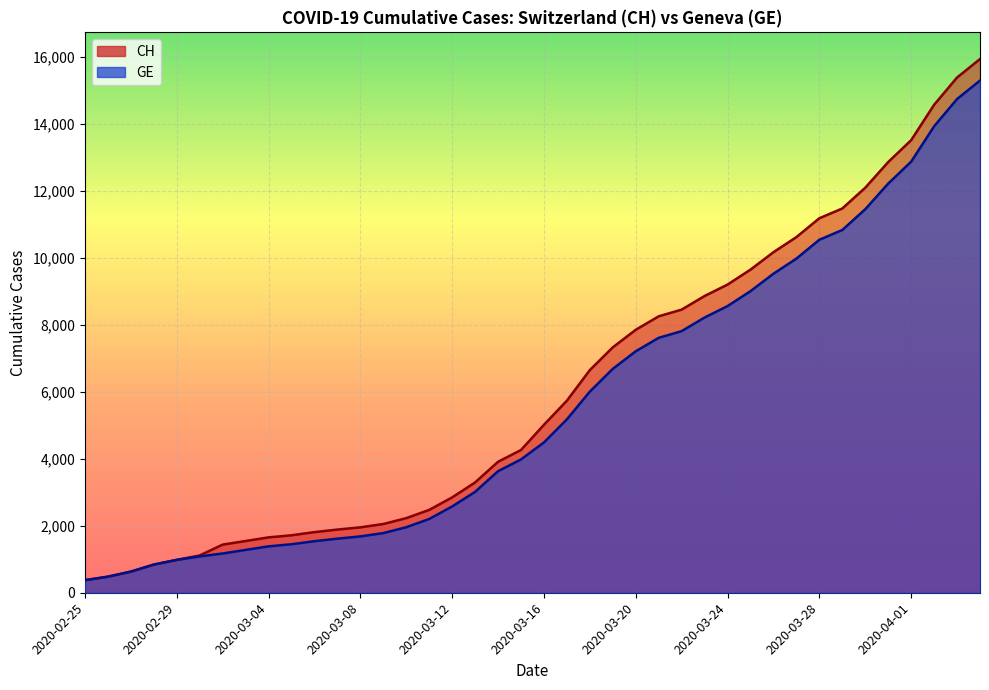

At which label does GE reach its peak?

2020-04-04